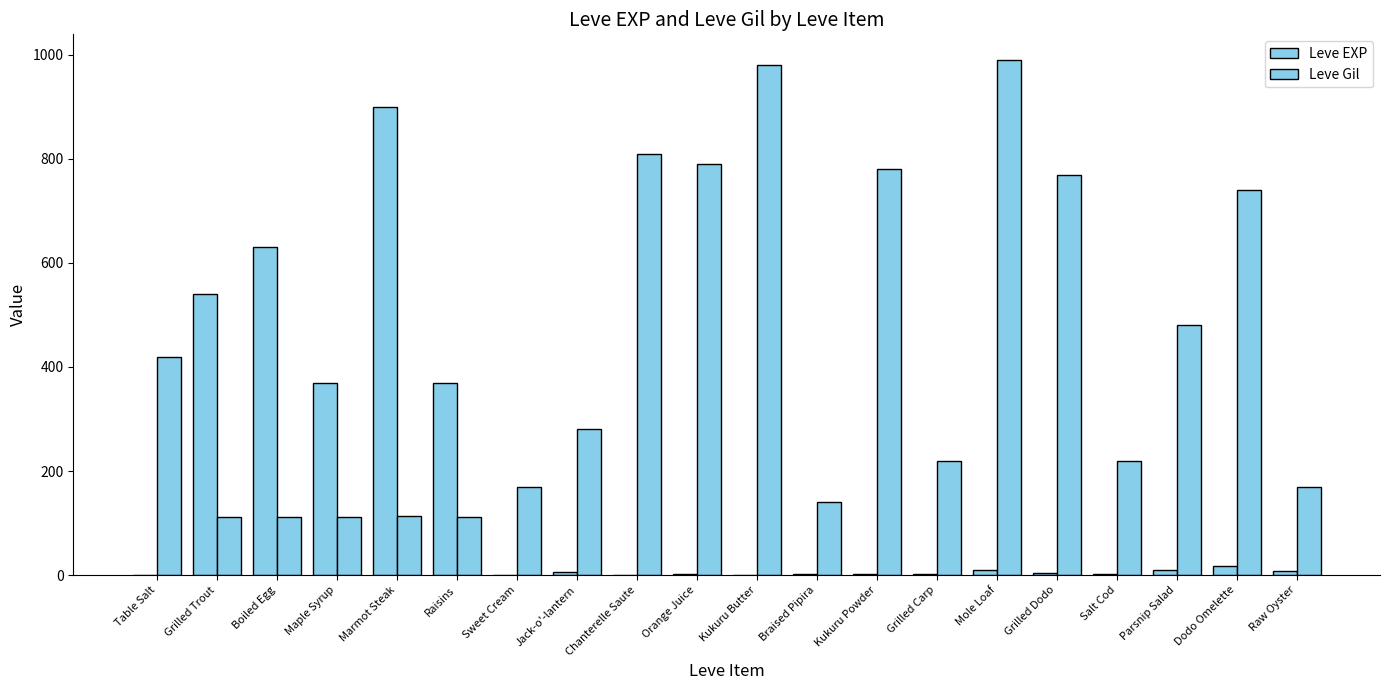

Where does the Leve Gil series first go above 280?

Table Salt